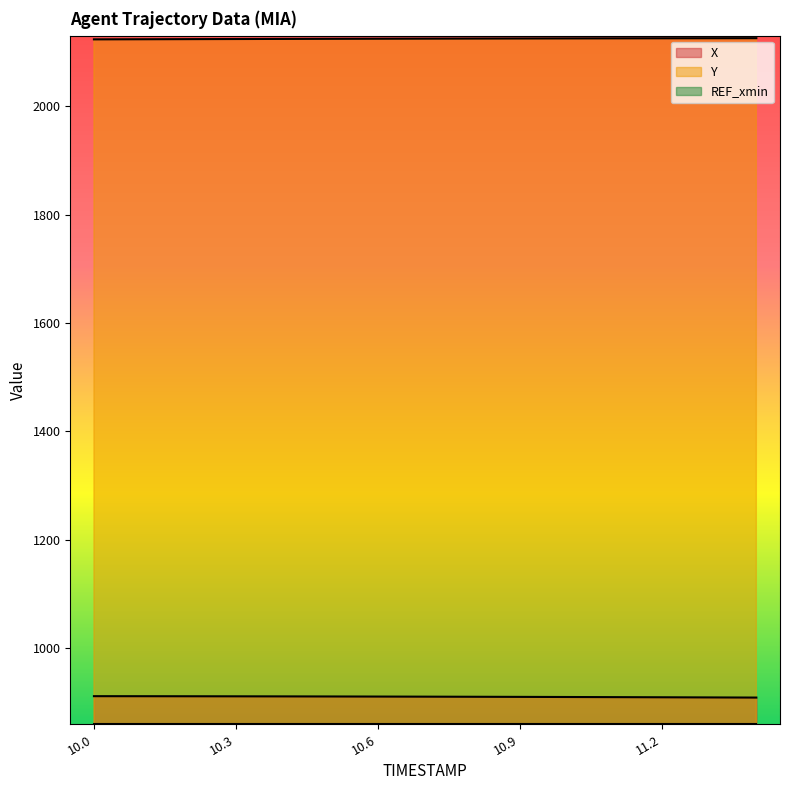

How many categories are shown in the chart?

15